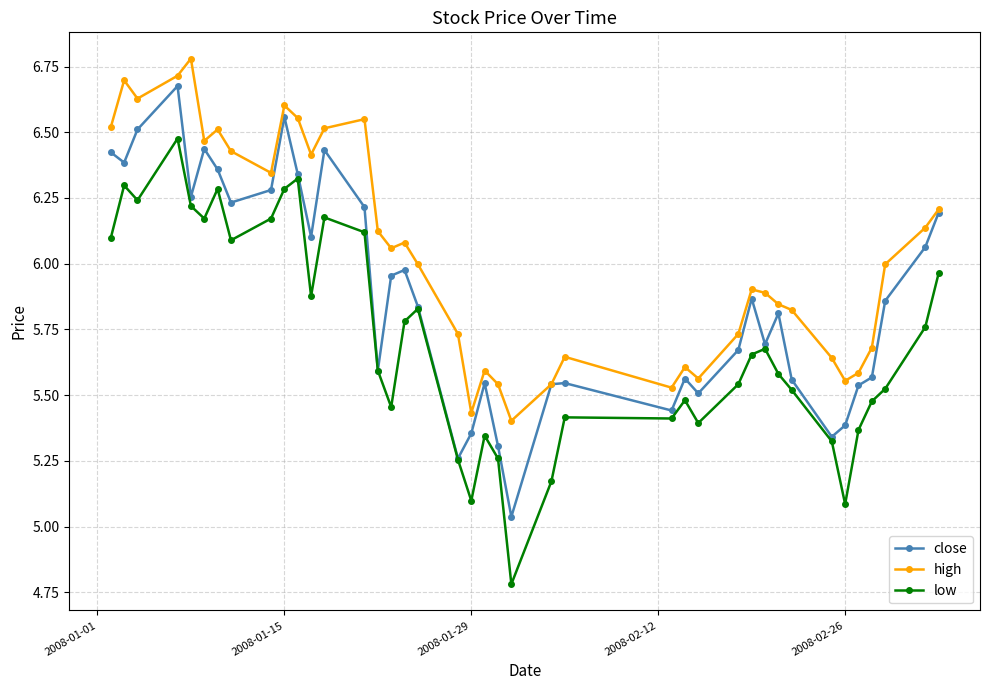

How many distinct data groups are displayed?

3